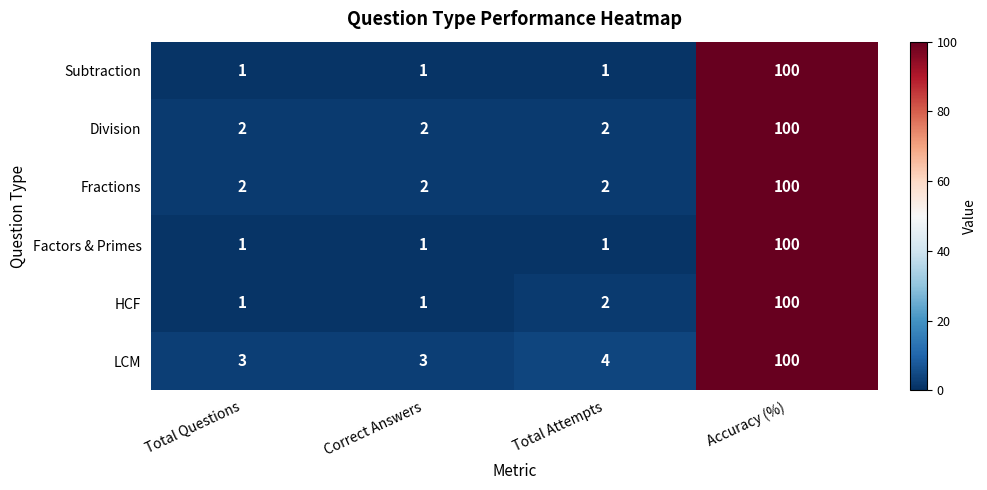

What is the difference between the maximum and minimum values in the Fractions series?

98